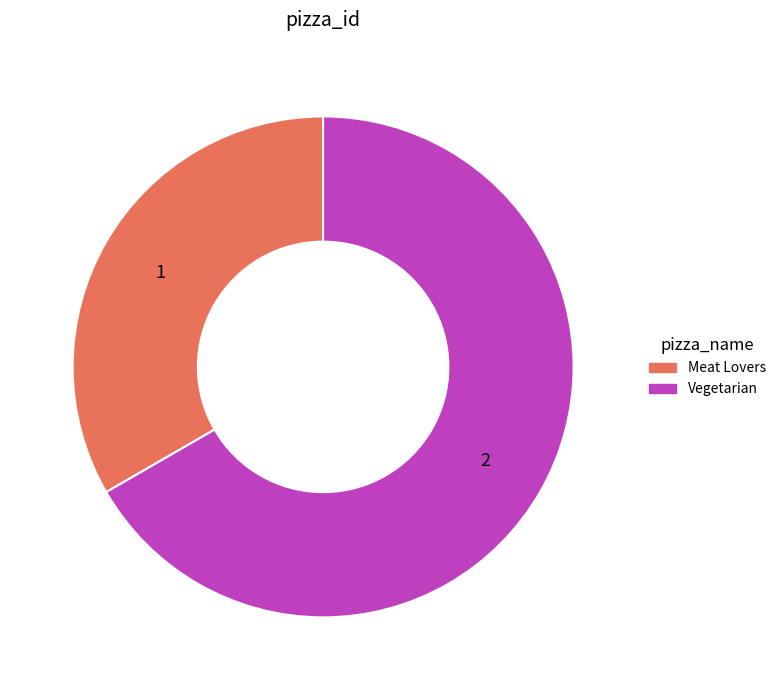

Is the sum of Meat Lovers and Vegetarian greater than half?

Yes